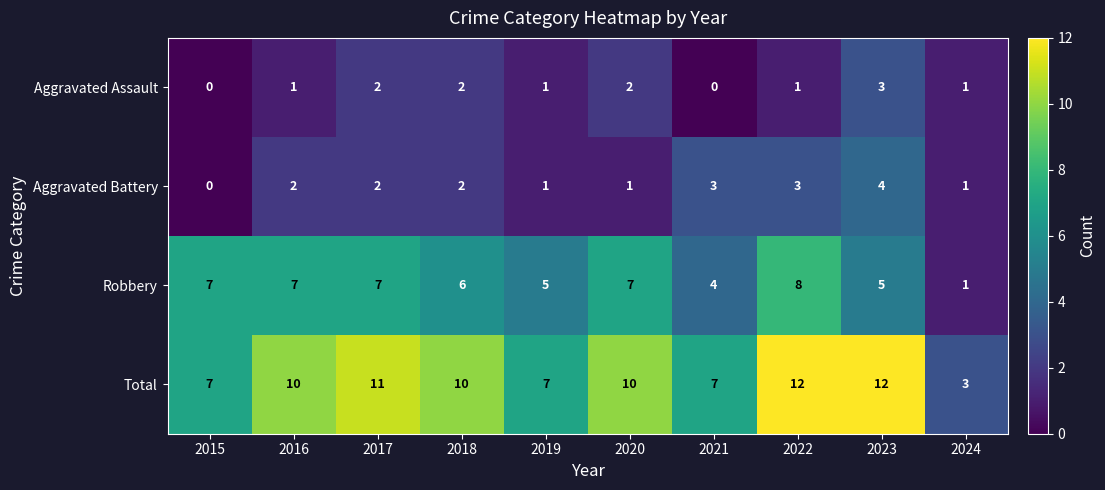

How many Robbery values are between 5 and 7?

7